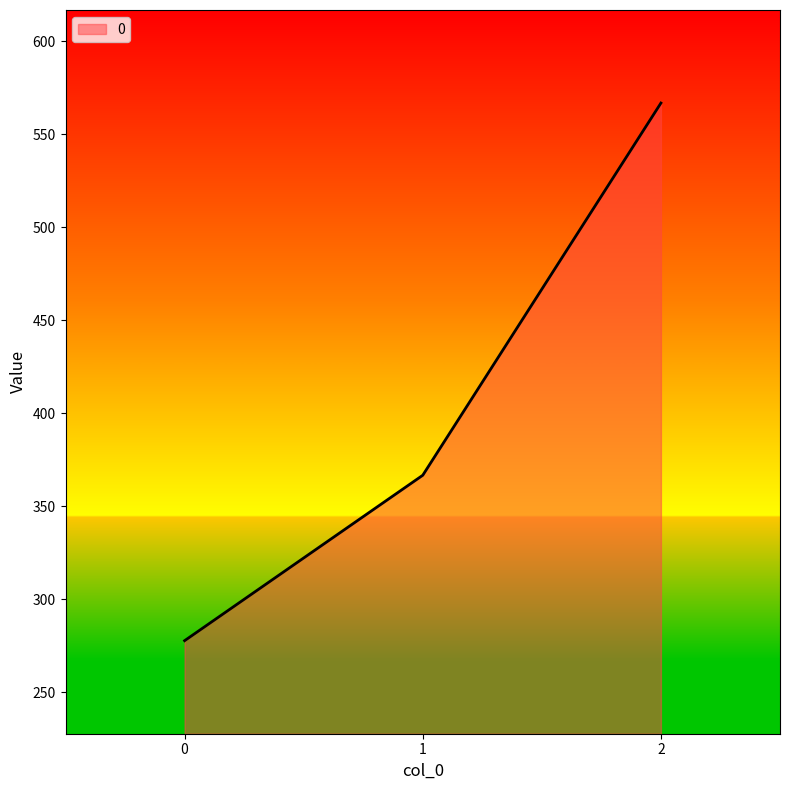

The chart shows a value of 277.8 at 0. True or false?

True